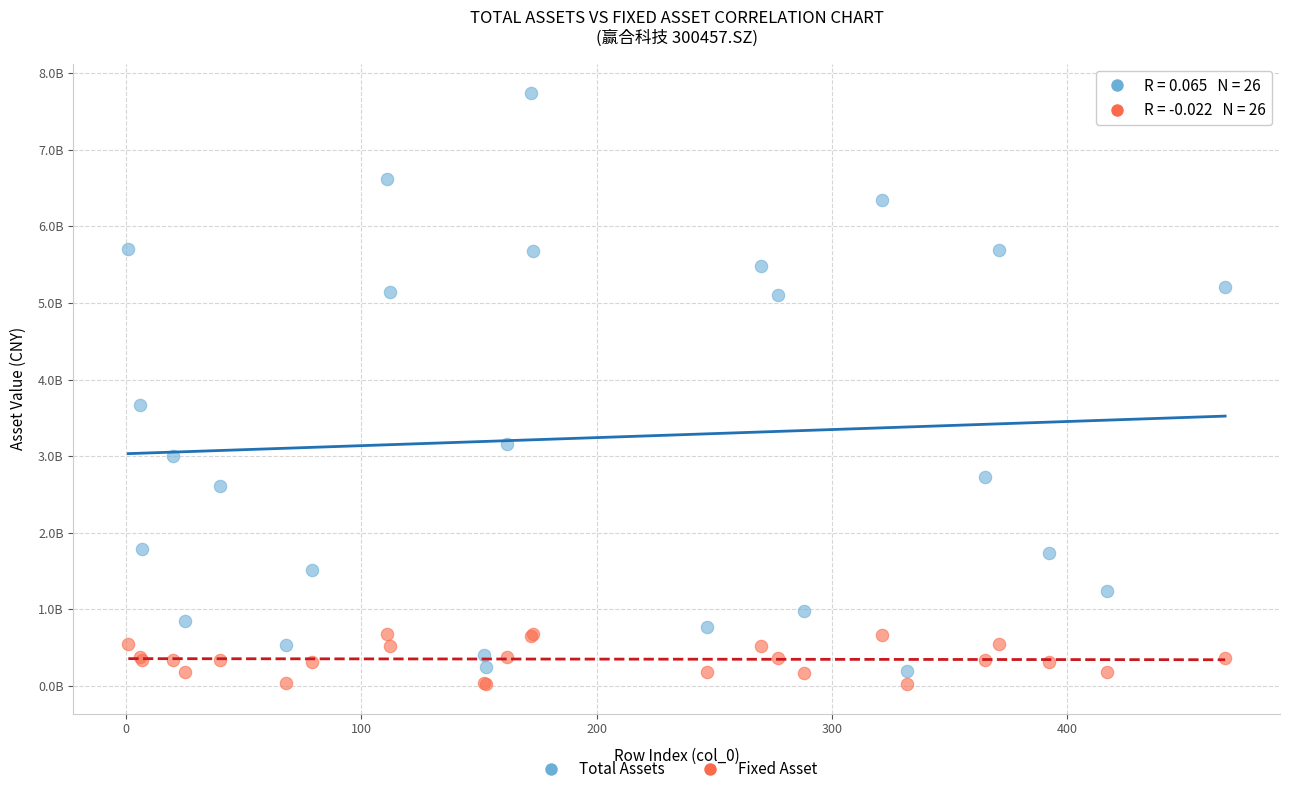

What are all the series names shown in the legend?

Total Assets, Fixed Asset